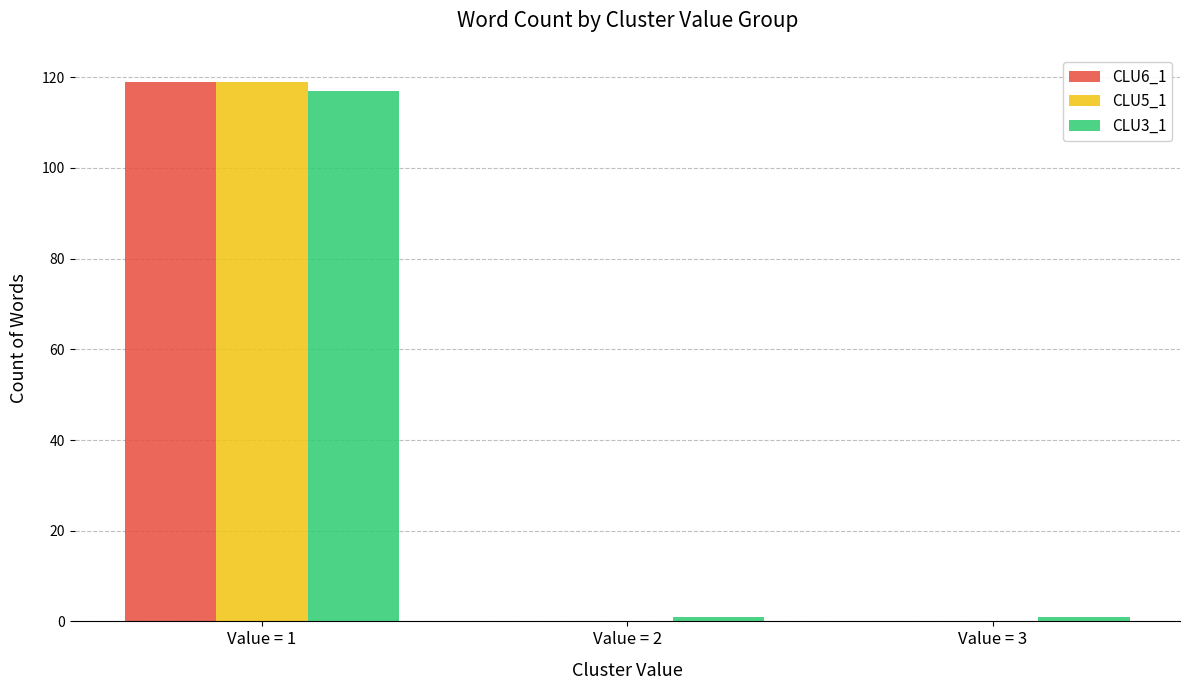

At which label does CLU5_1 reach its peak?

Value = 1